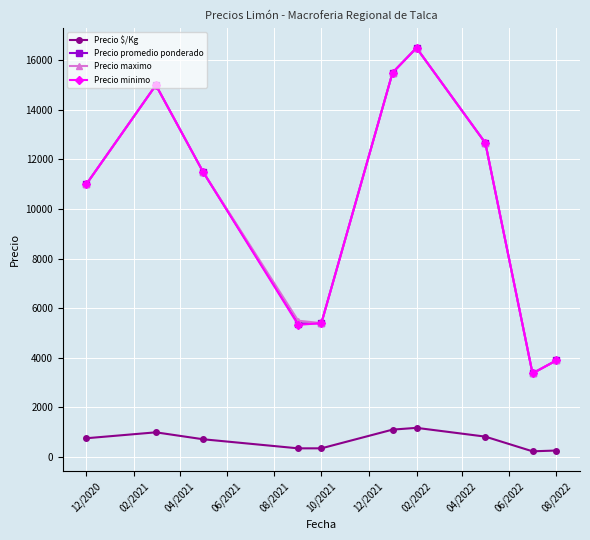

What is the value of the Precio minimo point at the 6th from the left?

15500.0